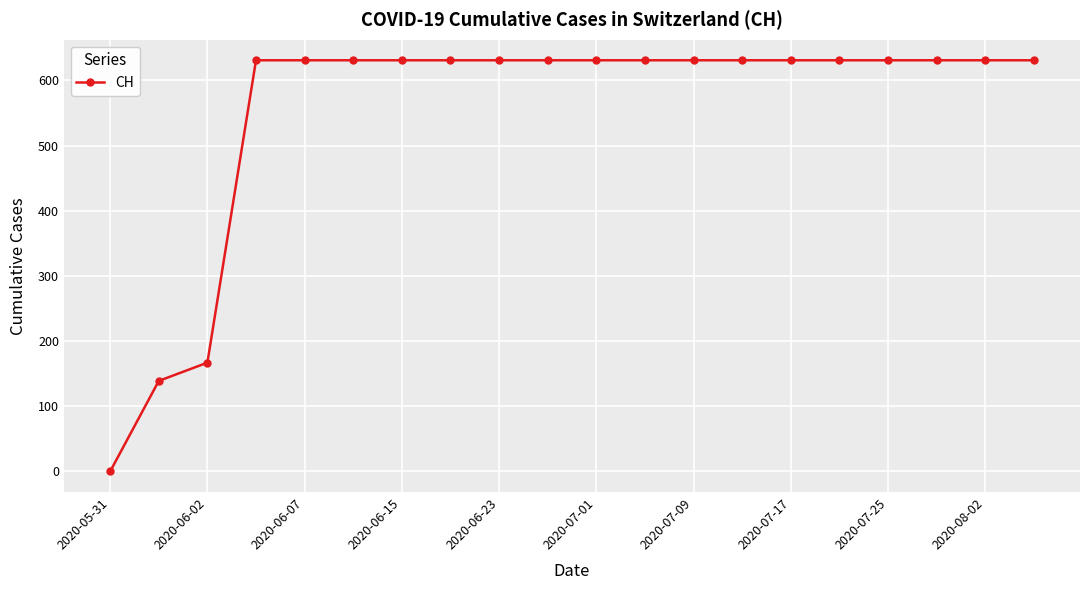

What is the sum of all values?

11033